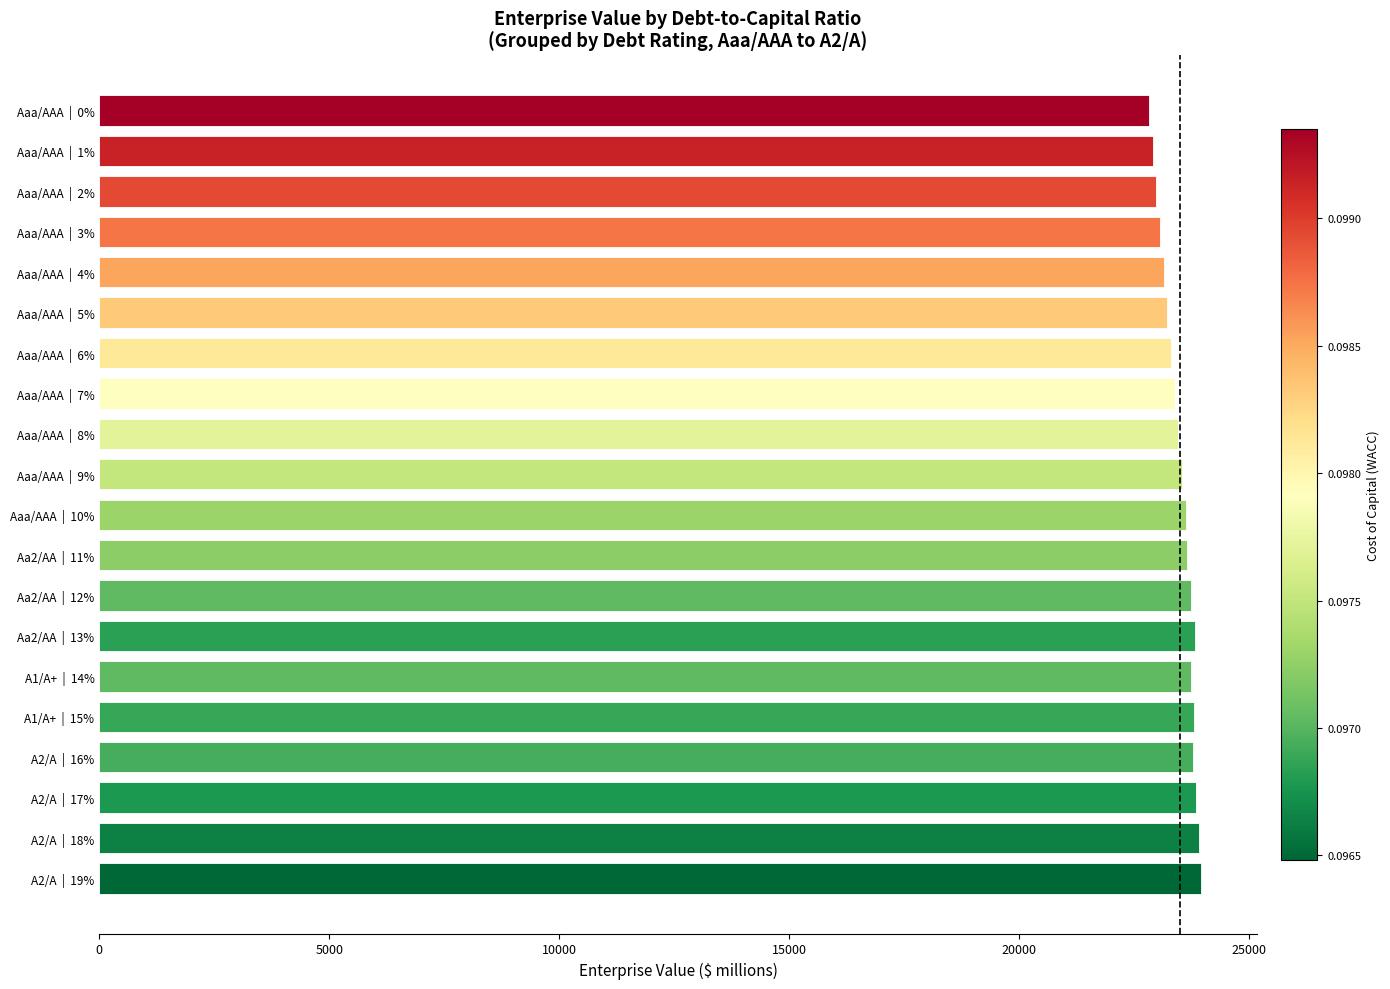

What is the difference between the values at Aaa/AAA  |  5% and A1/A+  |  14%?

512.6